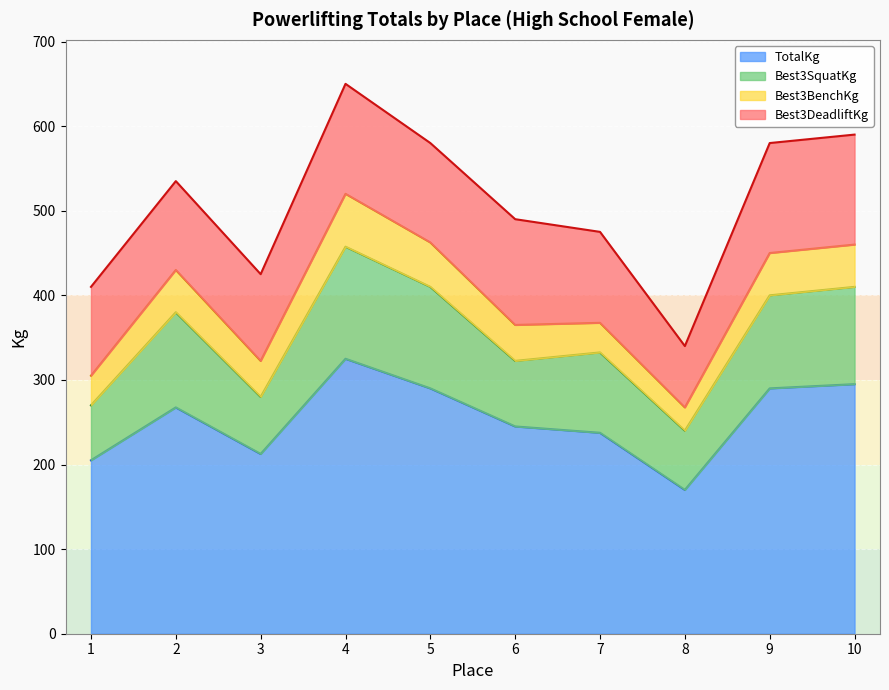

How many categories are shown in the chart?

10